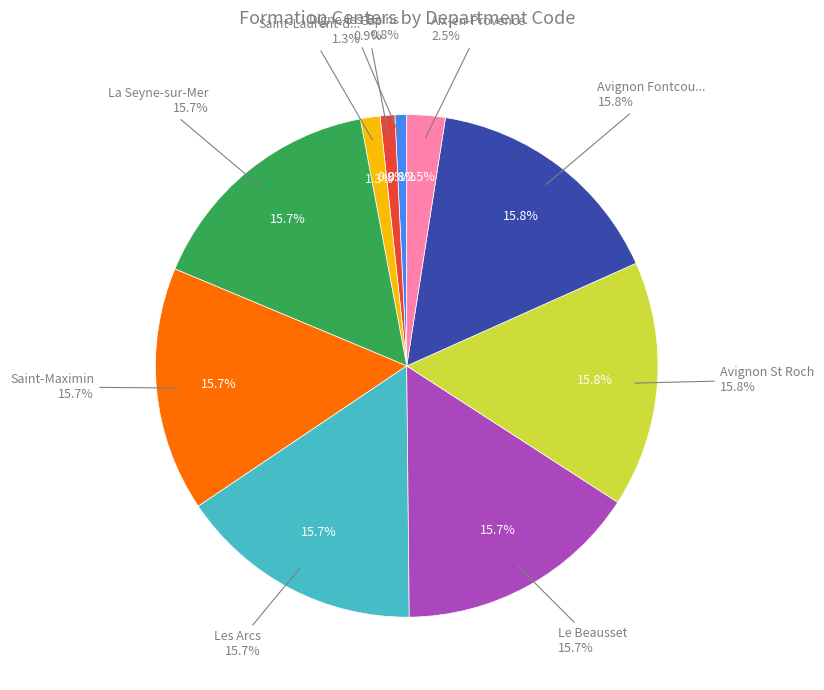

Do Avignon Fontcouverte and Saint-Laurent-du-Var together represent more than half of the pie?

No